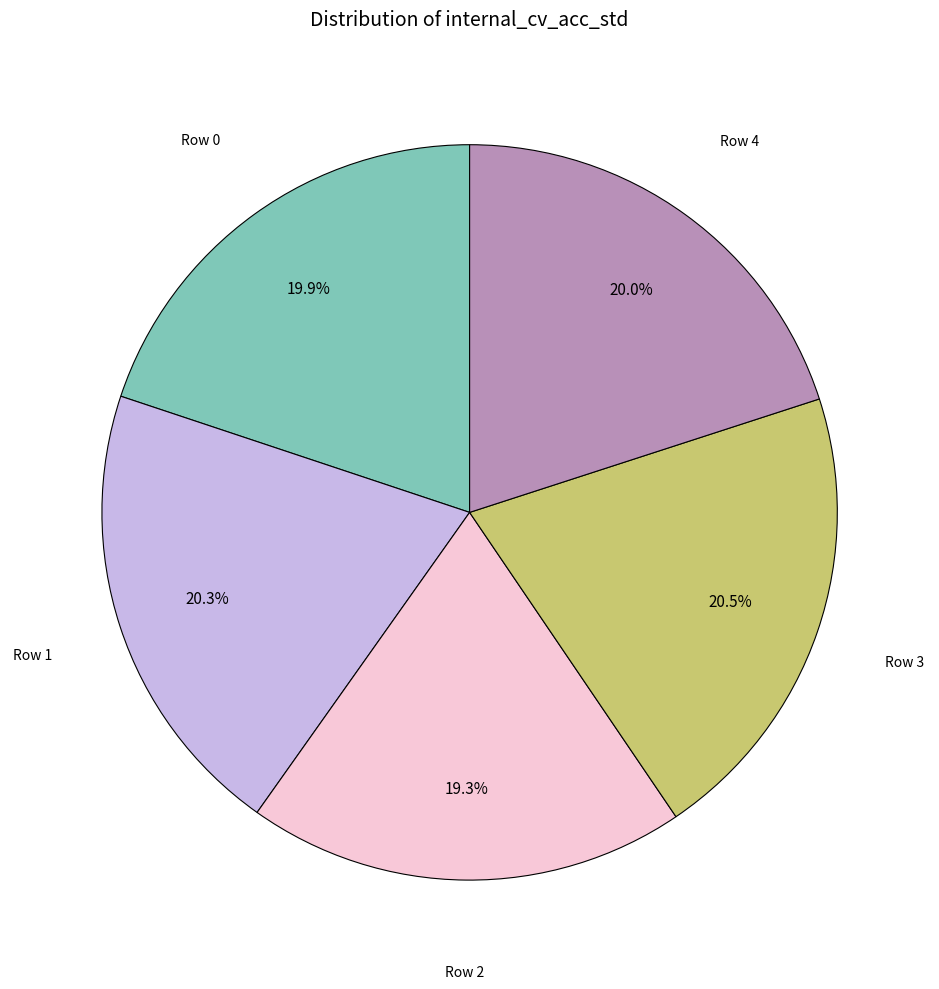

Does any single category account for the majority?

No